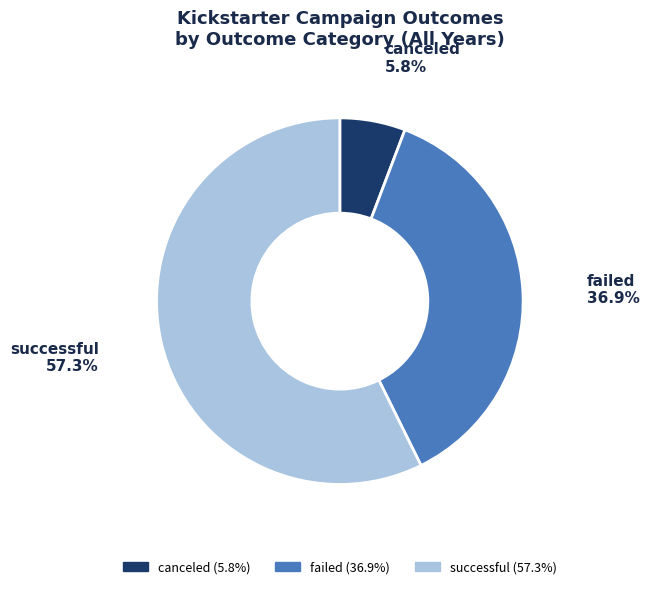

How many segments does this pie chart have?

3